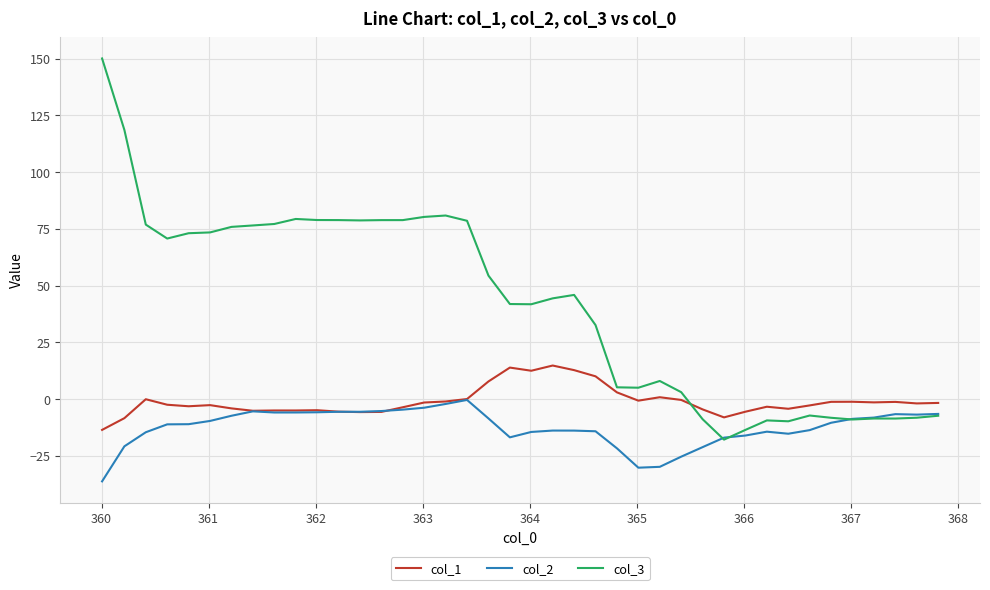

What is the sum of all col_1 values?

-41.8